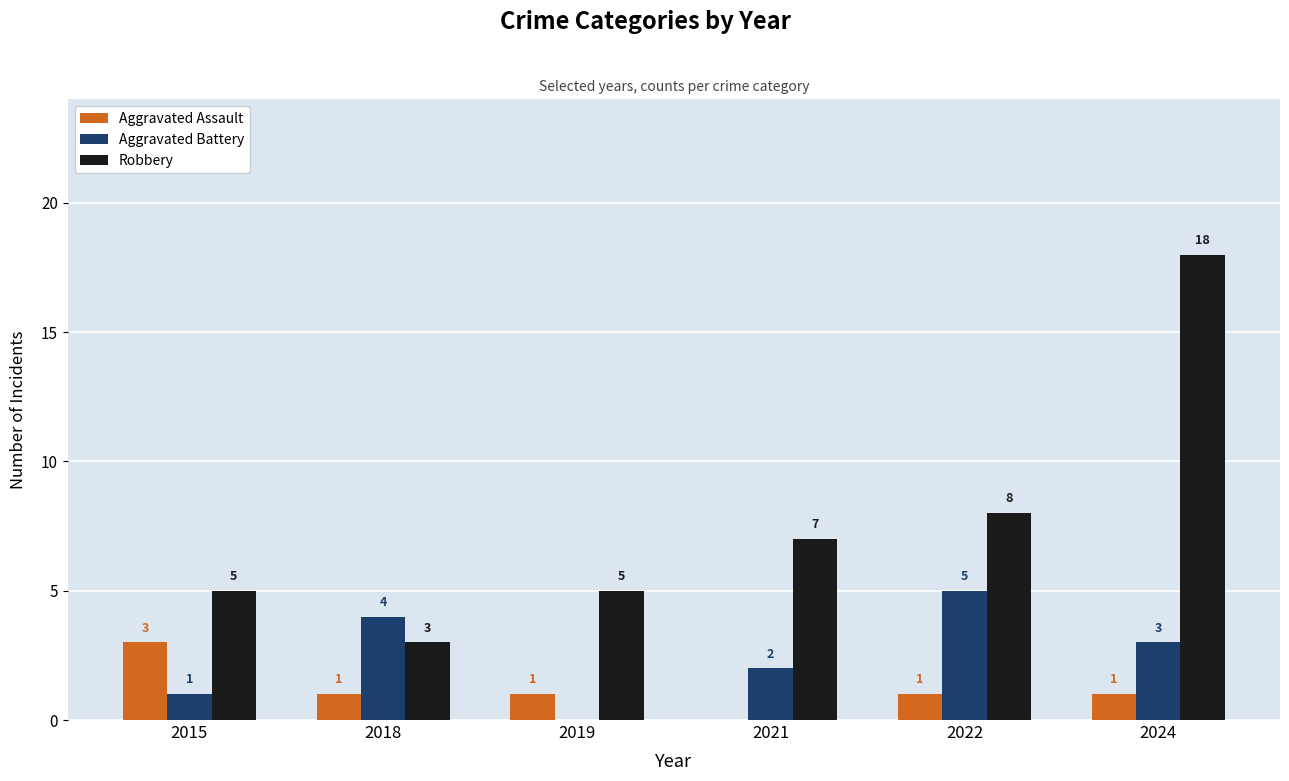

Between 2018 and 2022, which series saw the biggest shift?

Robbery